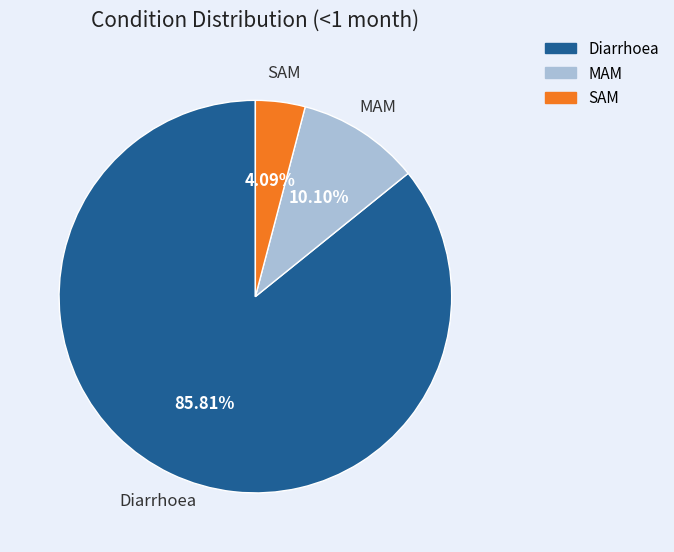

Combined, what portion of the pie is SAM and MAM?

14.2%